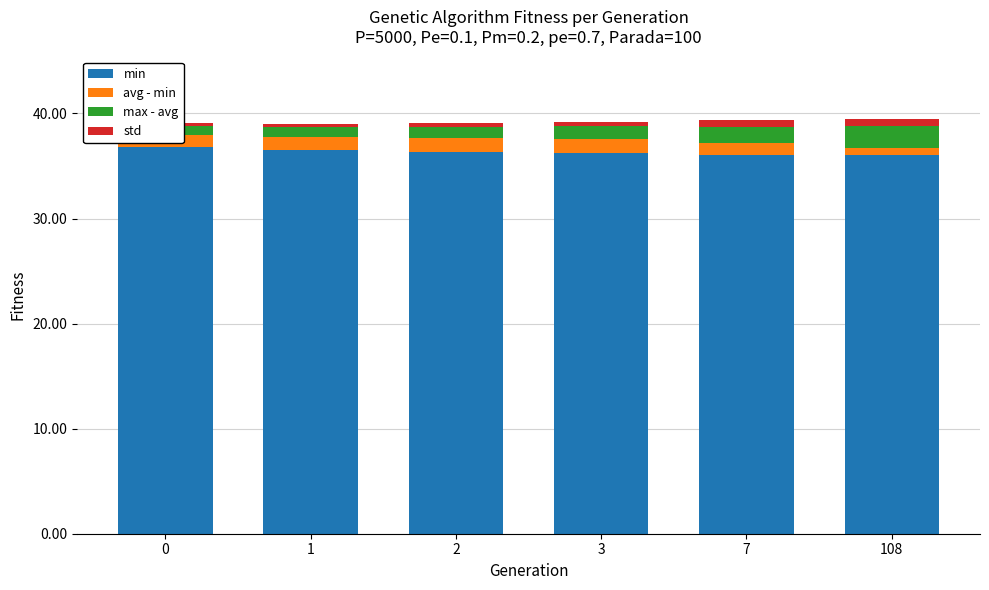

What is the minimum value for max - avg?

0.8